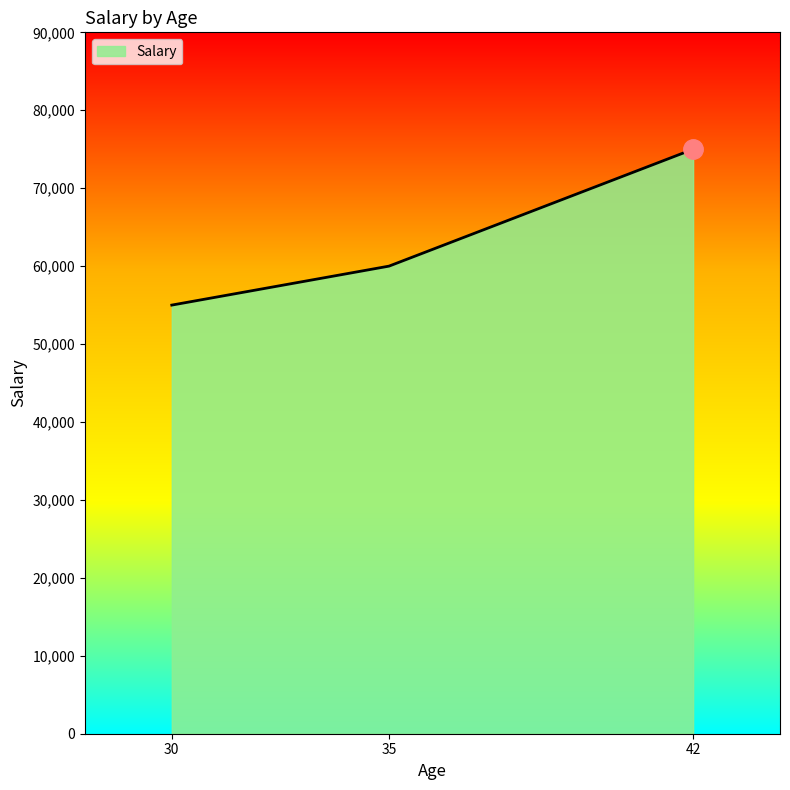

What is the difference between the values at 42 and 35?

15000